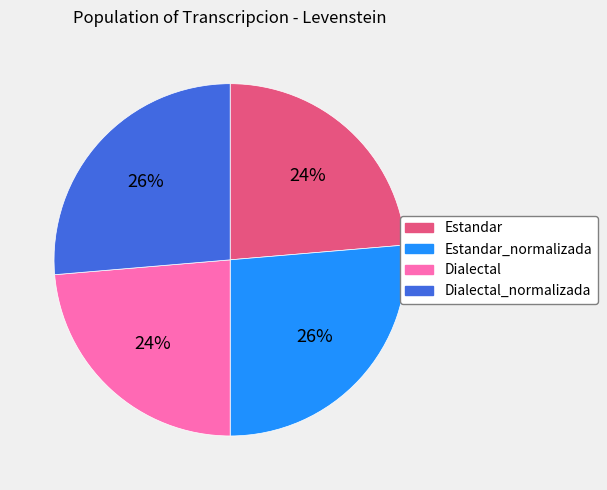

Does any single category account for the majority?

No